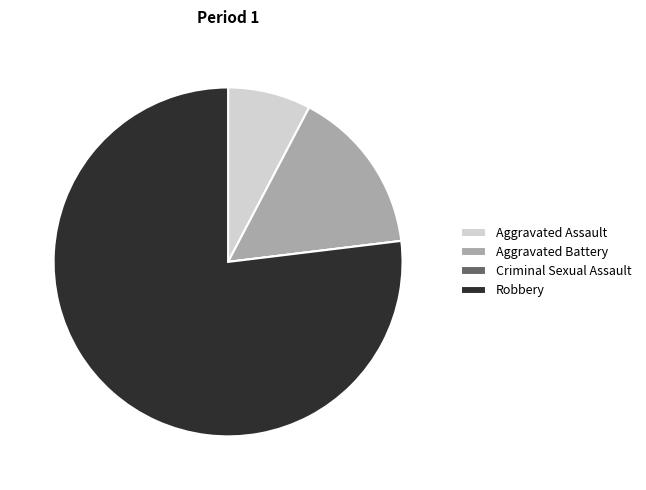

What is the largest slice in the pie chart?

Robbery